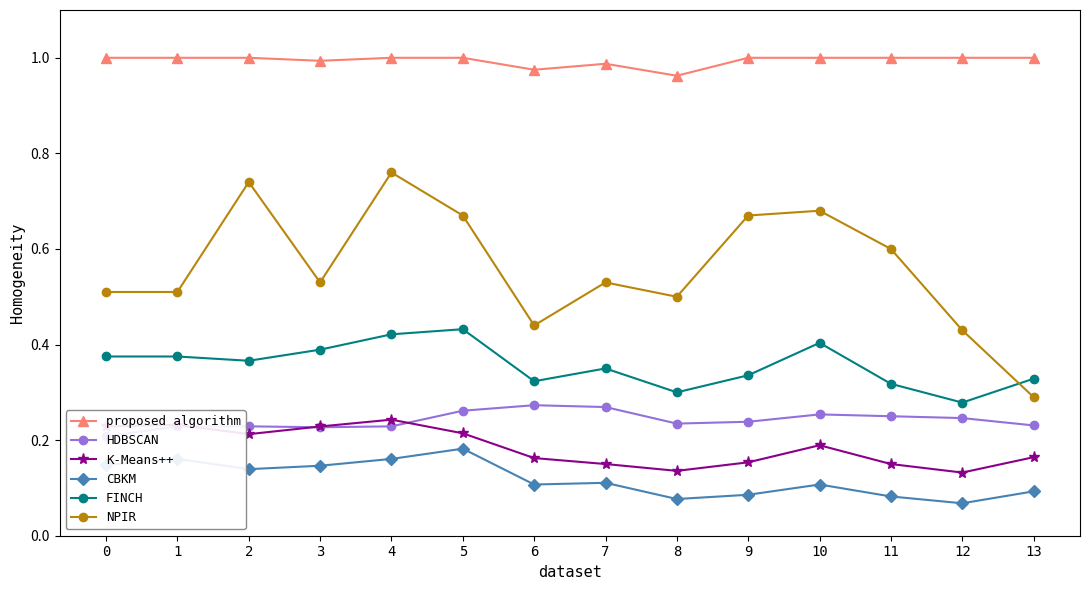

True or false: K-Means++ has a value of 0.3 at 2.

False